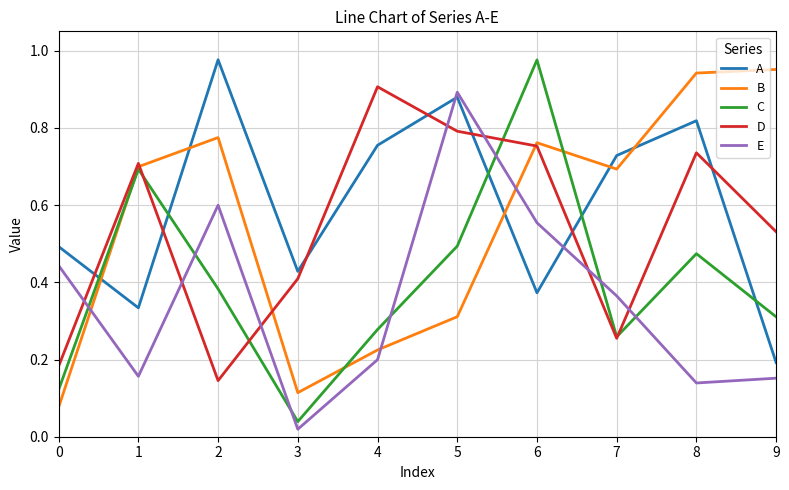

Is it true that D equals 0.8 at 6?

True